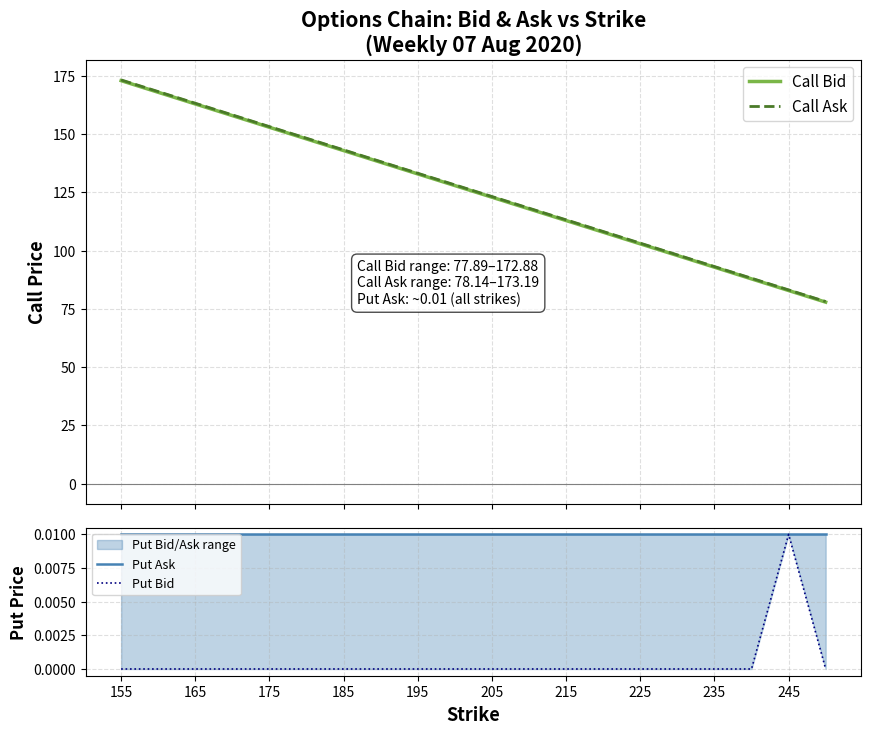

At 225, list the series in order from smallest to largest.

Put Bid, Put Ask, Call Bid, Call Ask